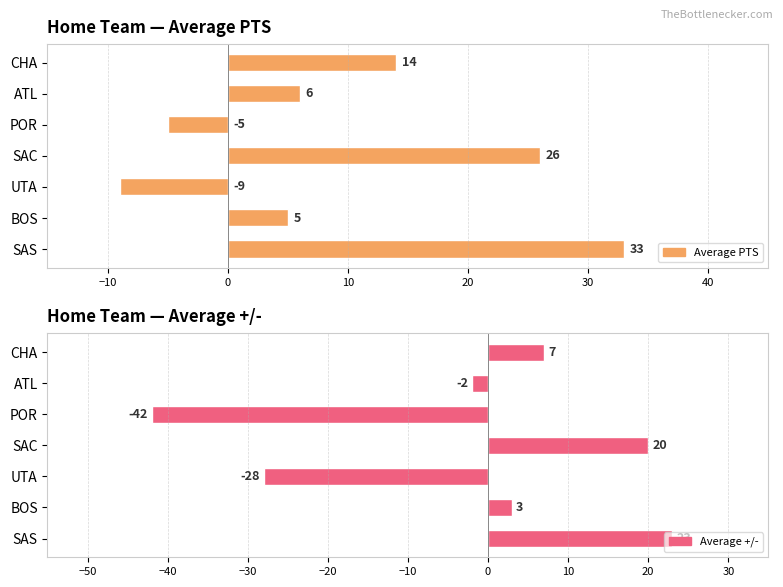

Is the value of Average PTS at BOS greater than the value of Average +/- at ATL?

Yes